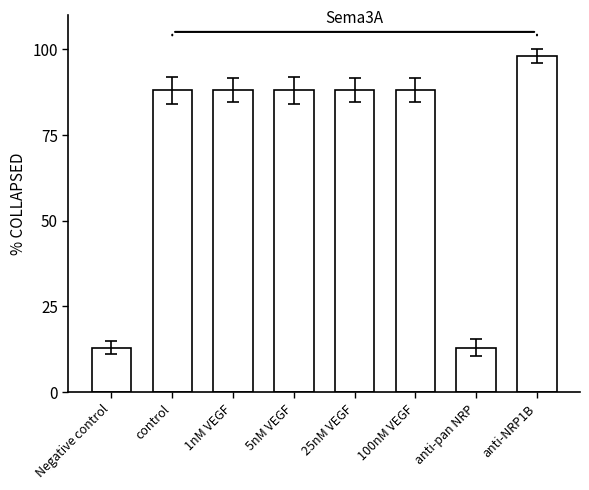

Approximately how many times larger is the value at control compared to 1nM VEGF?

1.0